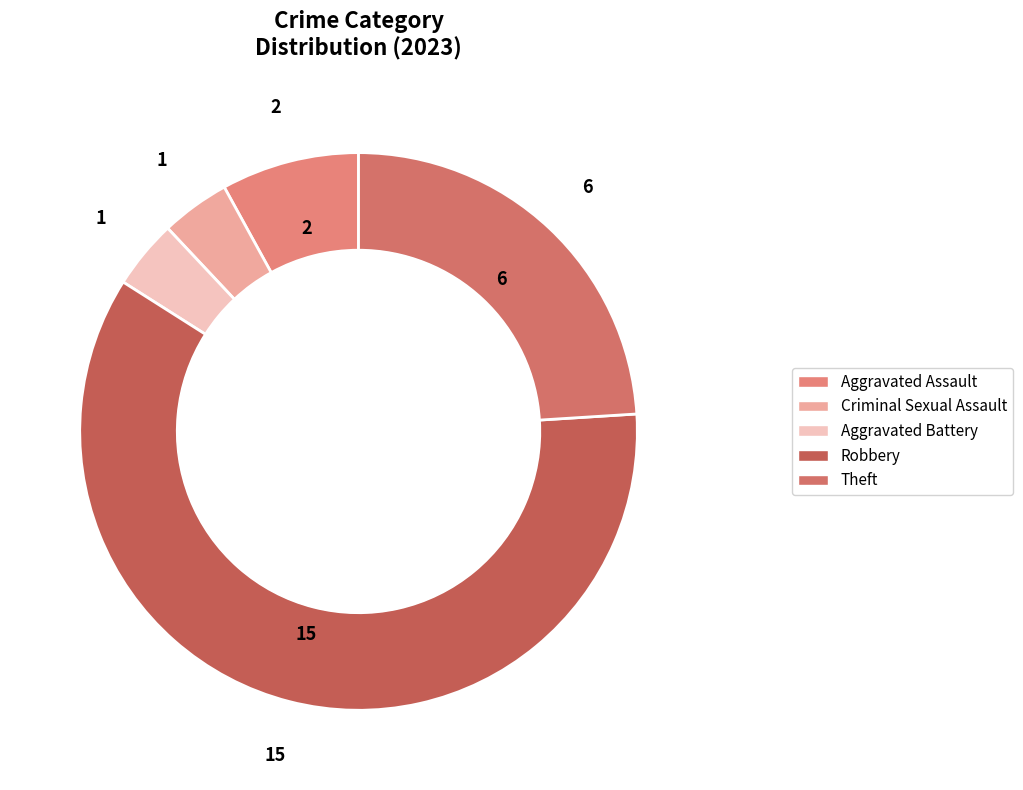

Which slice is the smallest?

Criminal Sexual Assault